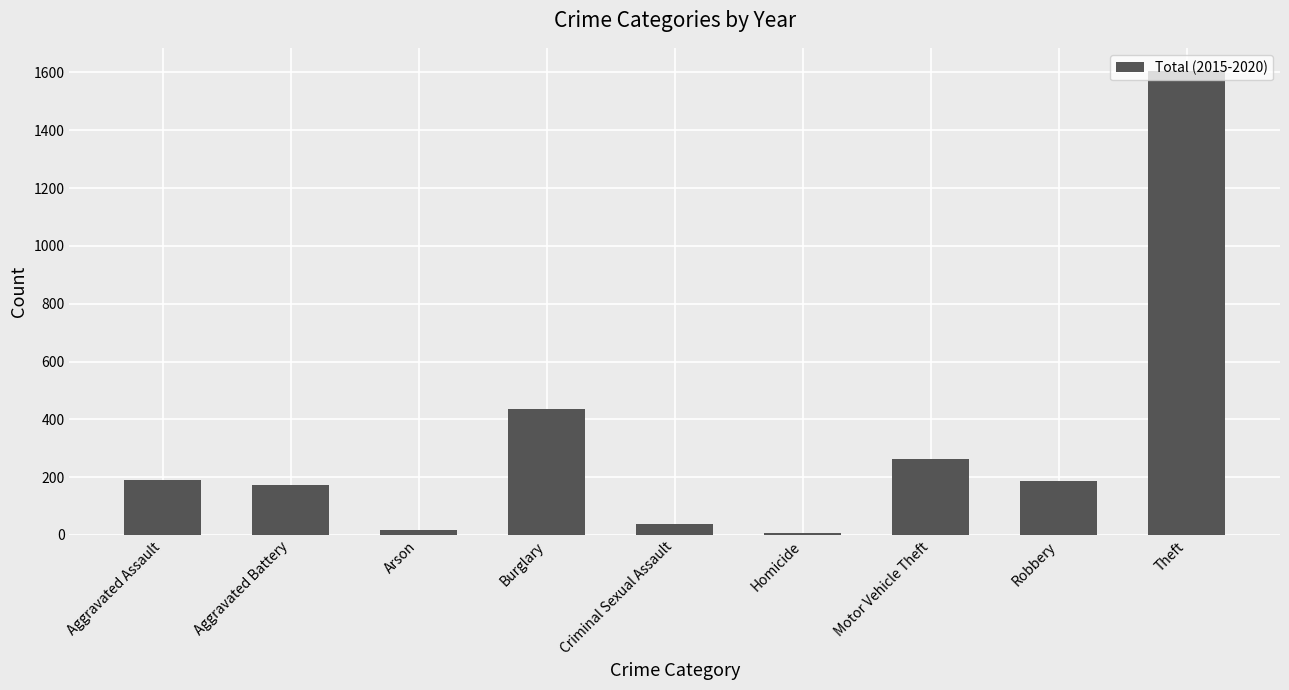

Where is the data nearest to the value 806?

Burglary